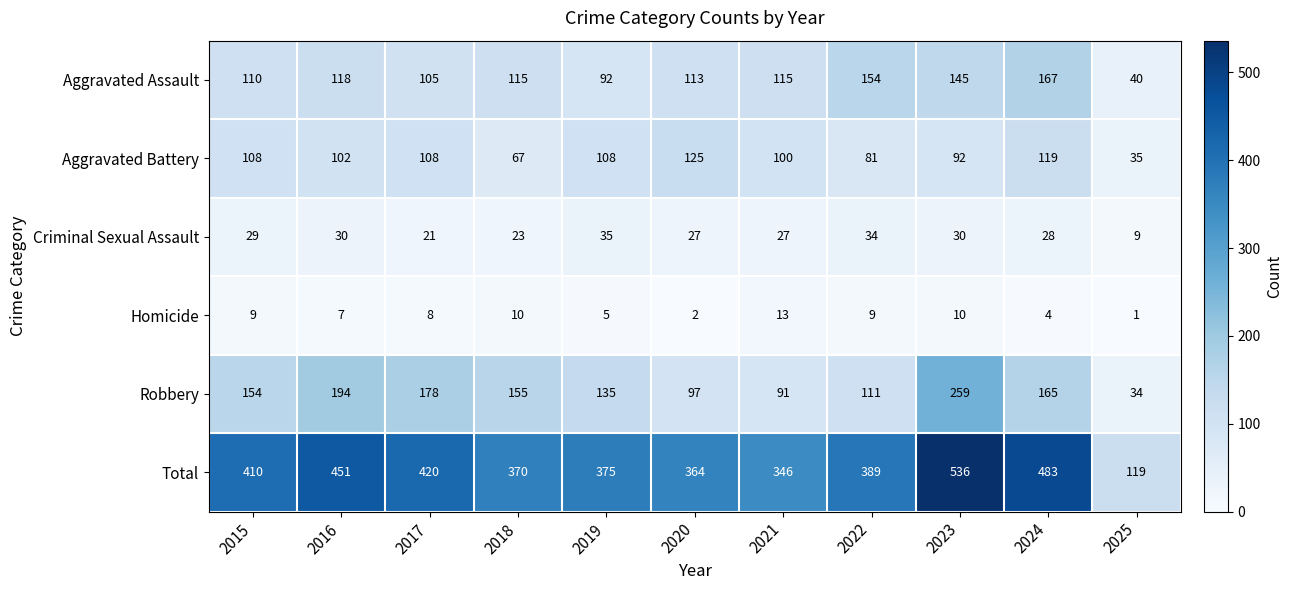

What is the sum of all Aggravated Assault values?

1274